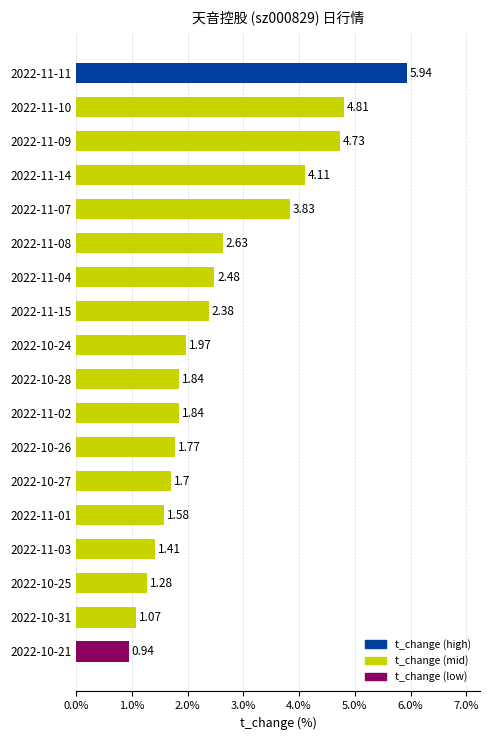

What is the difference between the maximum and second lowest values?

4.9